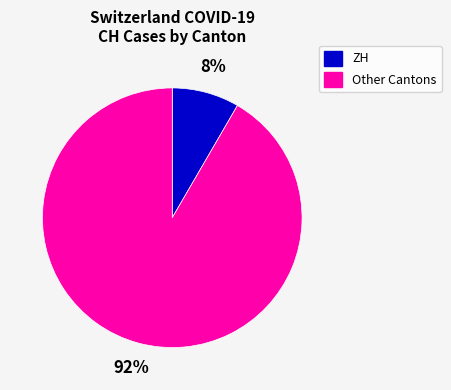

Count the number of slices in the pie.

2